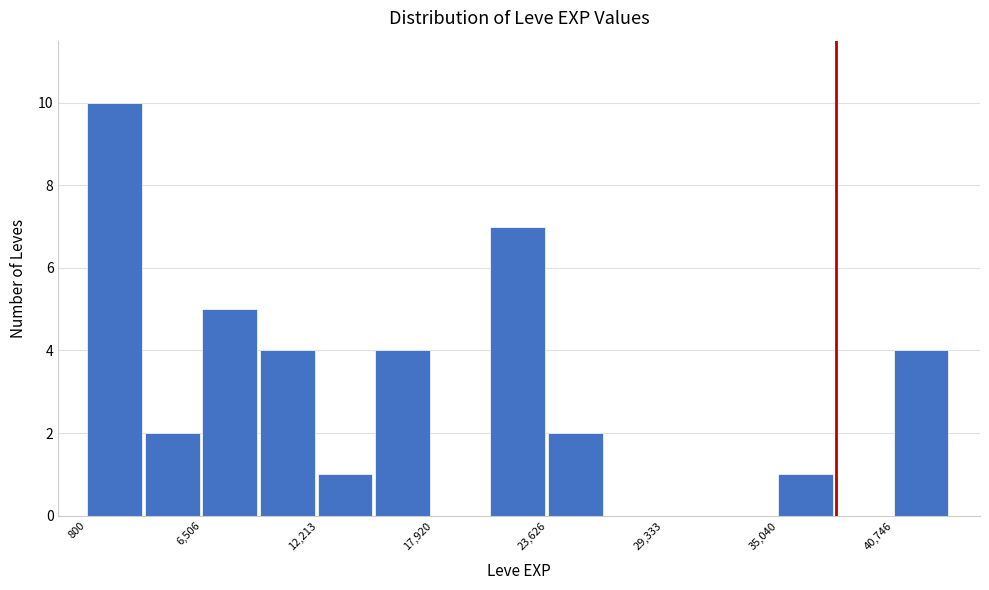

Read against the x-axis, roughly where is the centre of the tallest bar?

2000